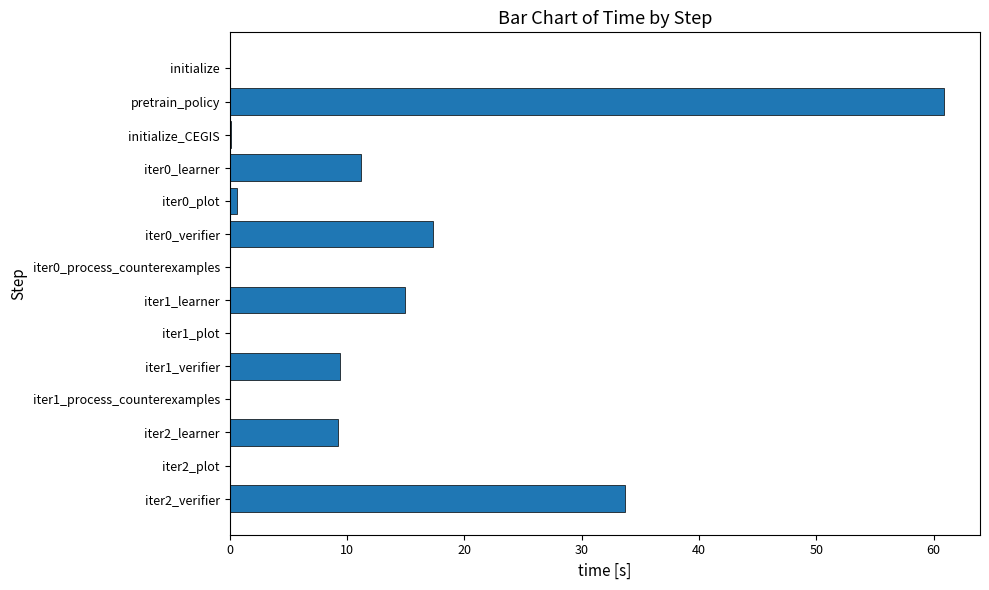

What is the average value?

11.3